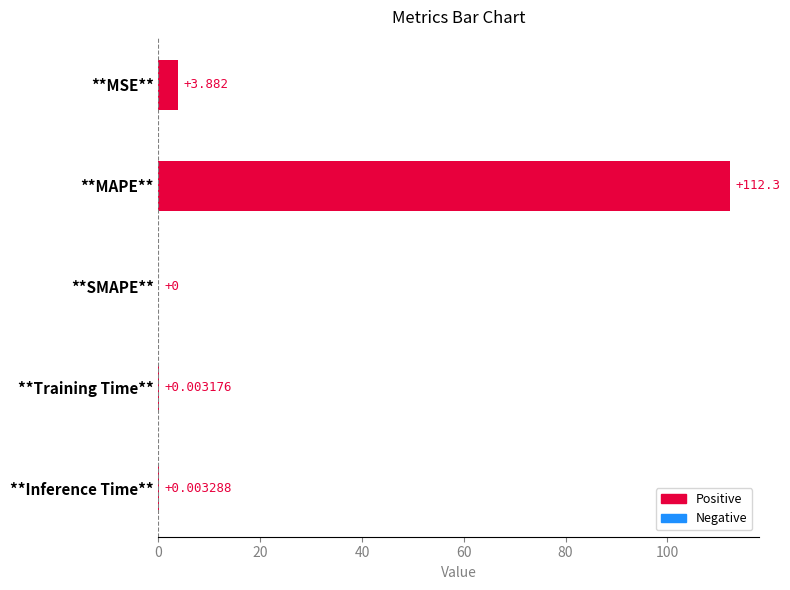

Between **Training Time** and **MAPE**, which is larger?

**MAPE**